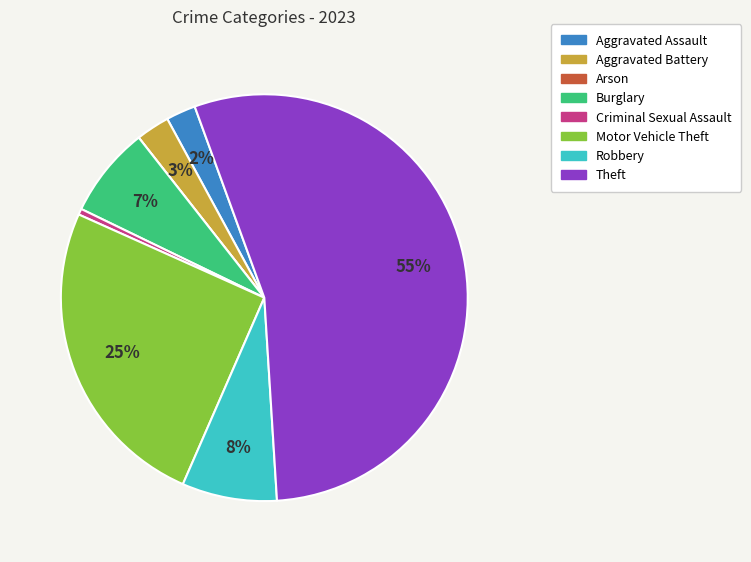

What is the majority slice?

Theft